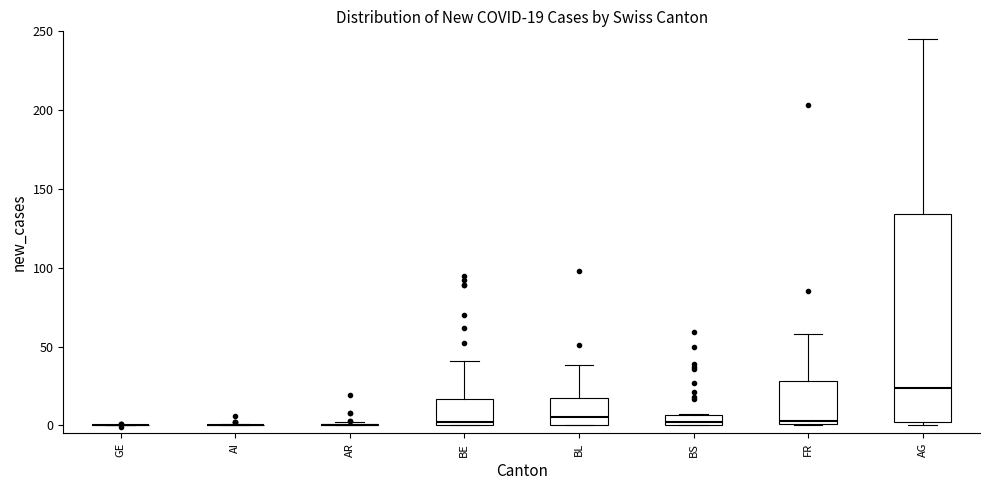

Which box is the tallest, from its lower edge to its upper edge?

AG